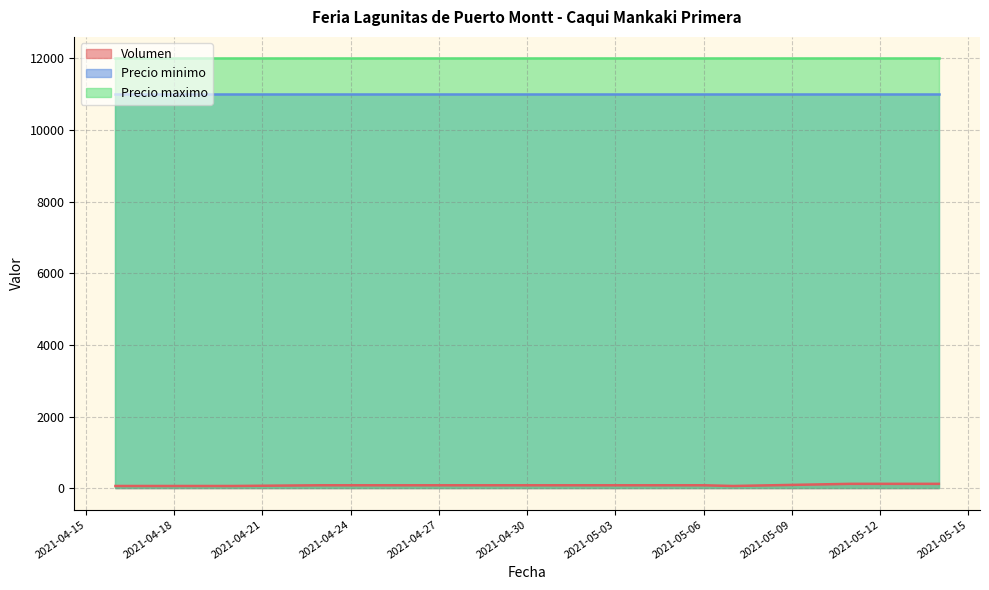

True or false: Precio minimo and Precio maximo intersect in this chart.

False